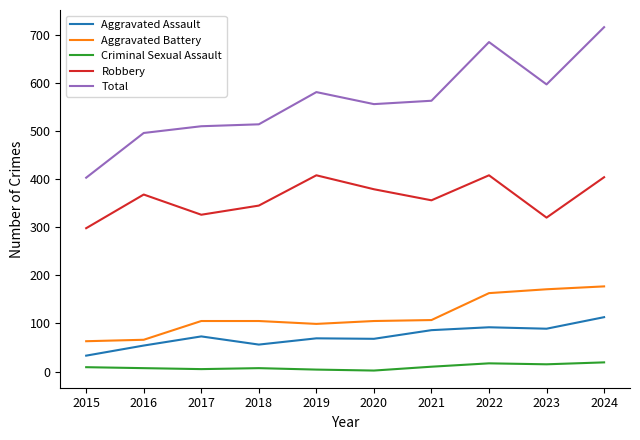

Is the value of Total at 2015 greater than the value of Aggravated Assault at 2017?

Yes